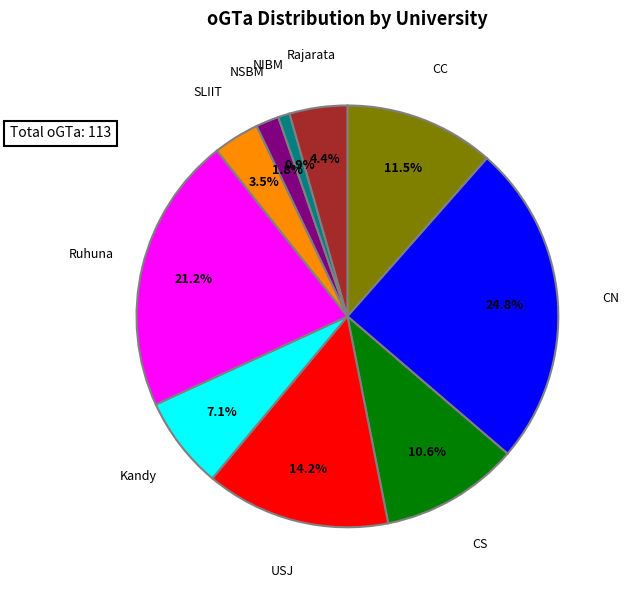

Does any single category account for the majority?

No